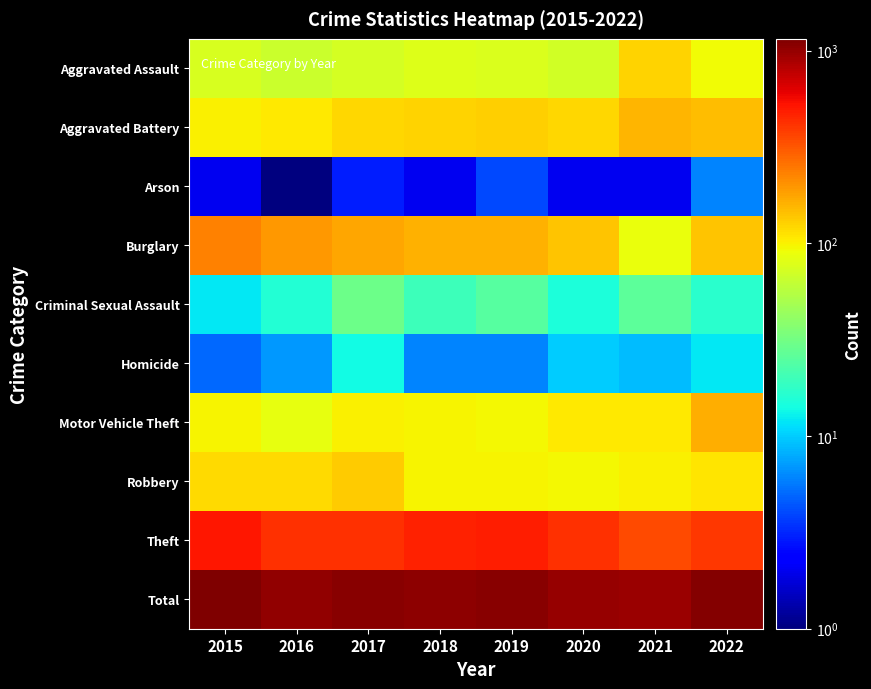

What is the total value across all series at 2016?

2048